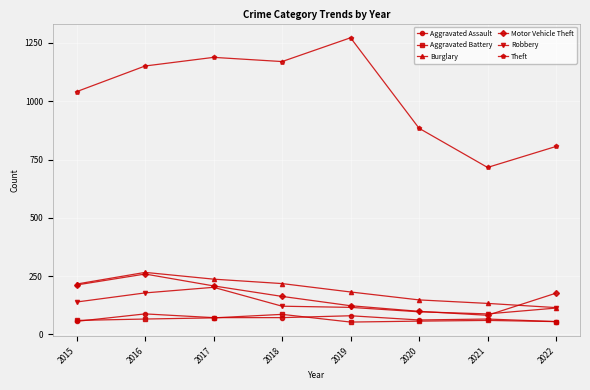

True or false: Motor Vehicle Theft has more than 0 interior local peaks.

True